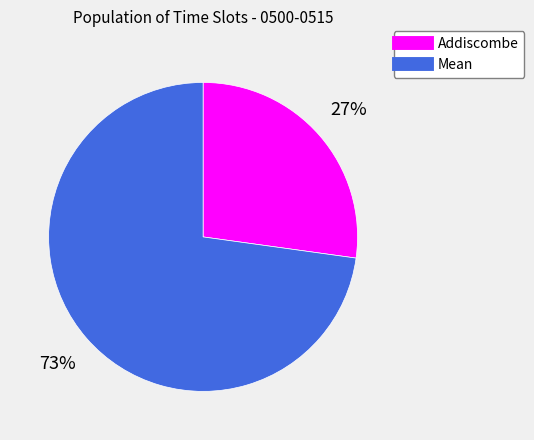

Is it true that Mean is 86% of the pie?

False